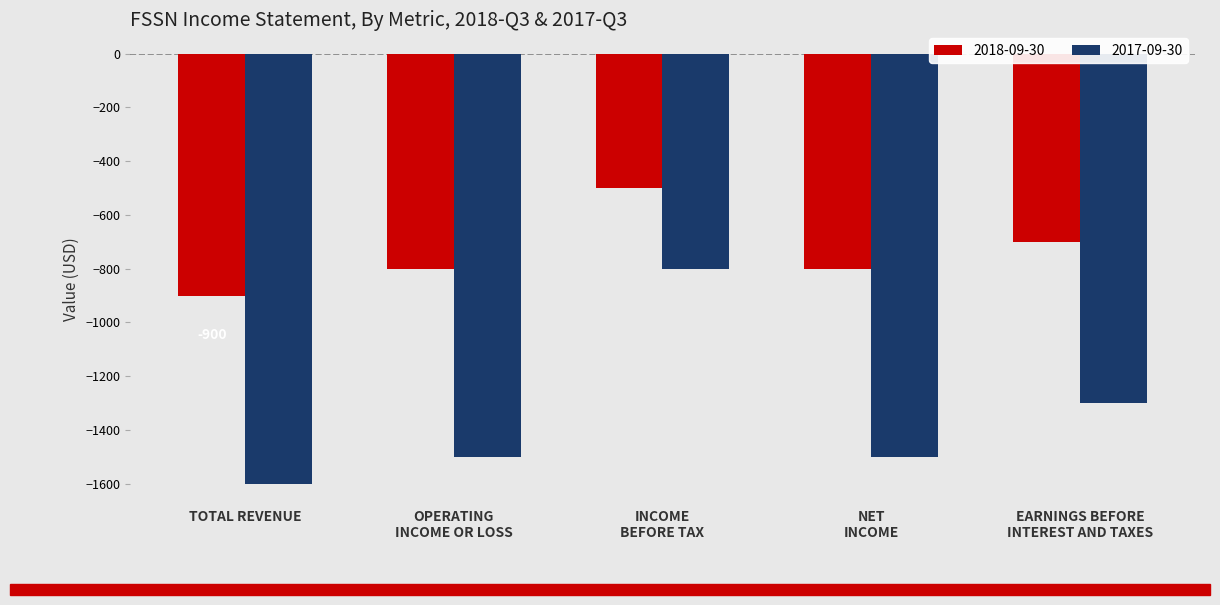

How many bars are there in total?

10